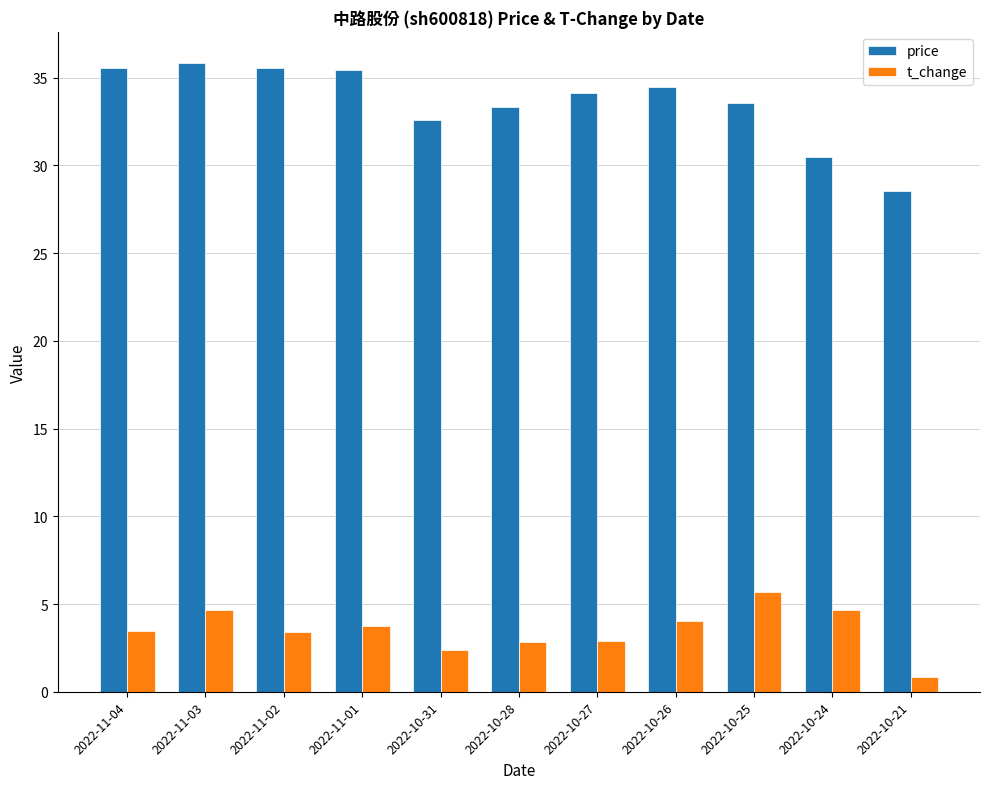

What are all the series names shown in the legend?

price, t_change